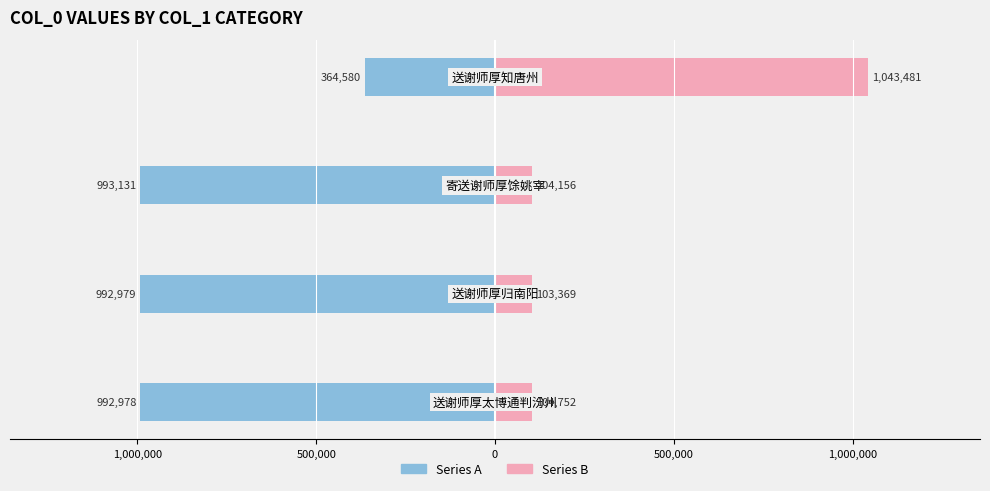

Reading left to right, what are all the values shown in this chart?

Series A: -992978	-992979	-993131	-364580
Series B: 104752	103369	104156	1043481